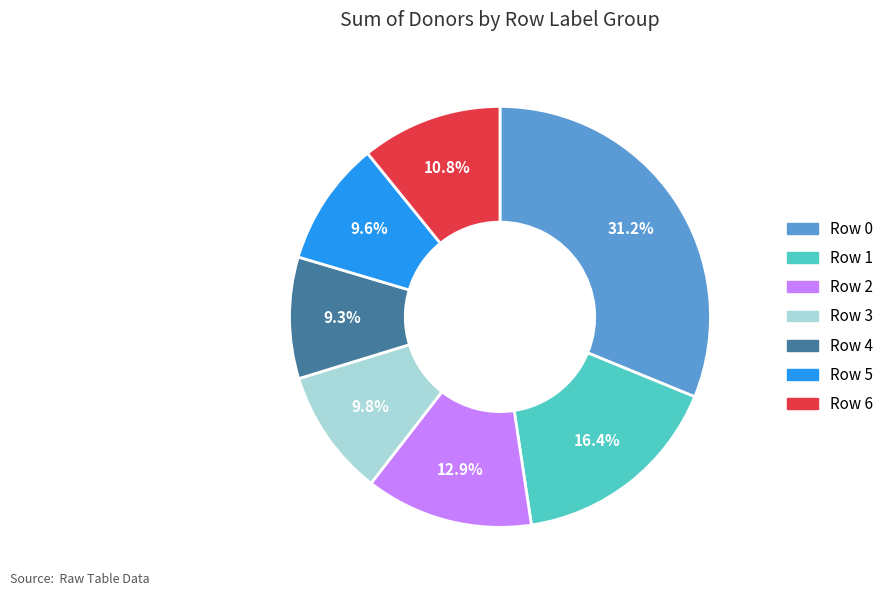

How many slices are in this pie chart?

7